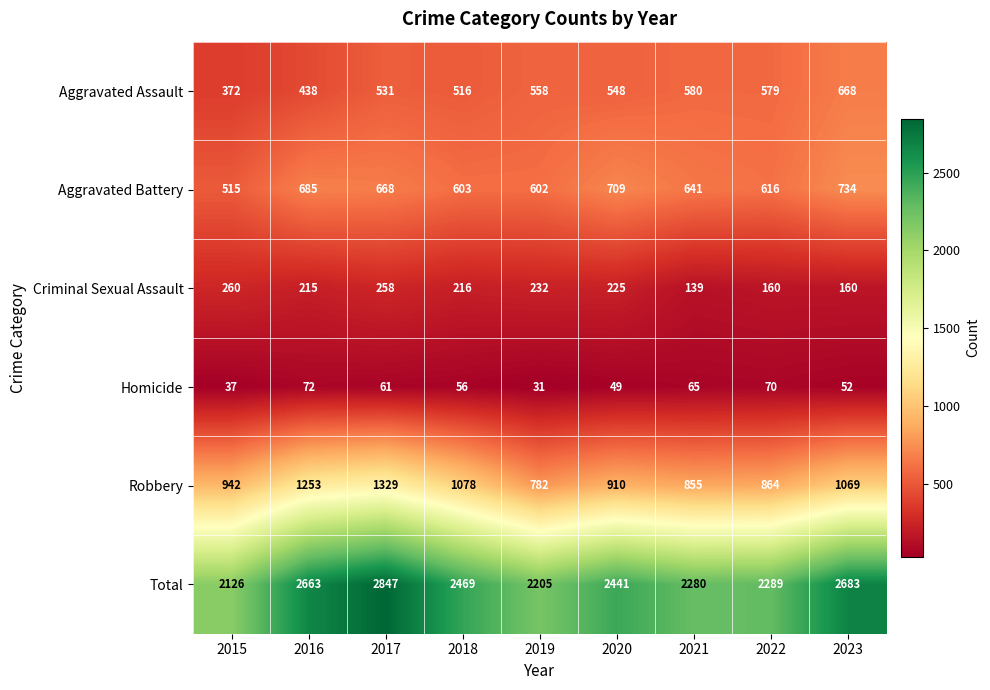

What is the difference between the maximum and minimum values in the Criminal Sexual Assault series?

121